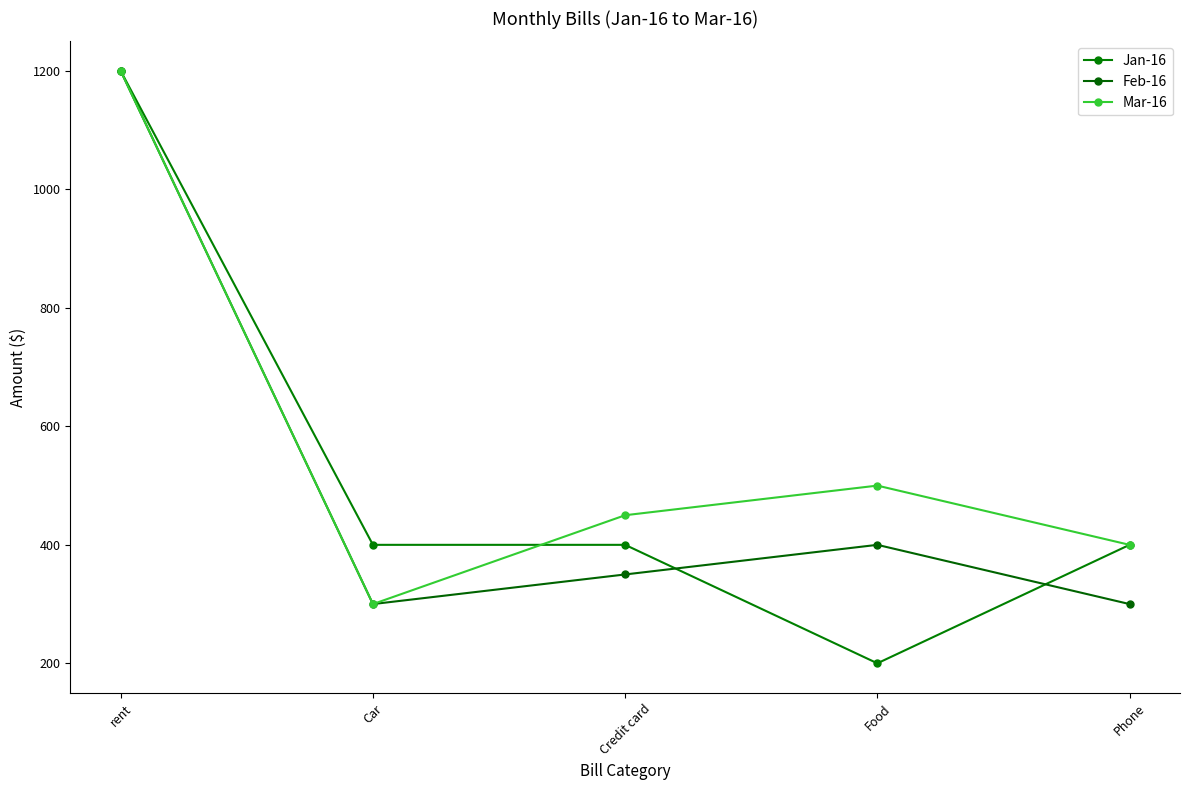

How many data points in Jan-16 are less than 400?

1